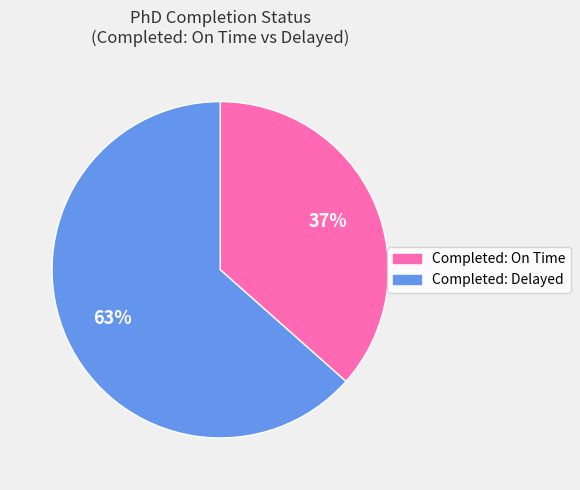

To the nearest percent, what portion does Completed: Delayed represent?

63%